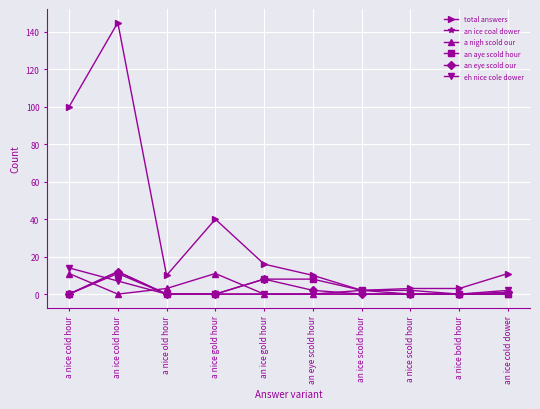

What is the difference between the an eye scold our values at an ice cold hour and an eye scold hour?

10